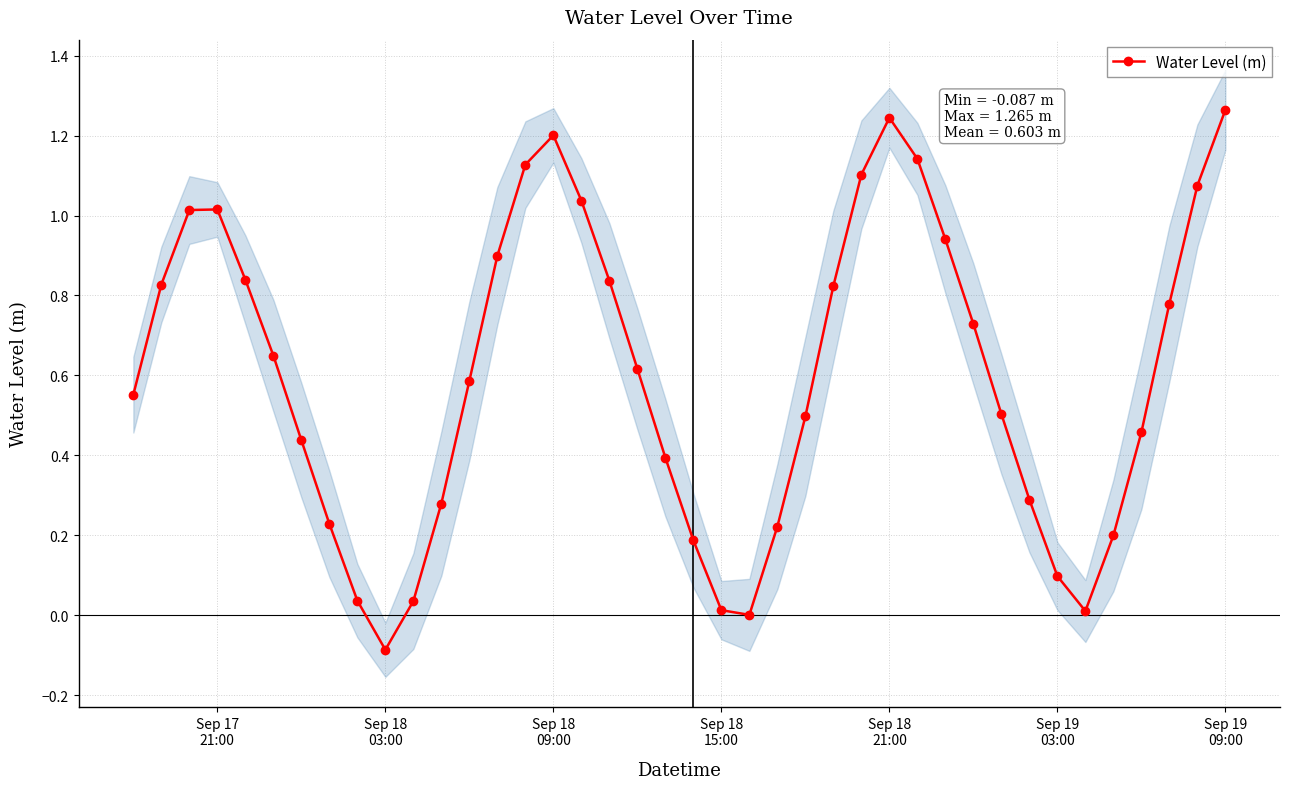

How many distinct data groups are displayed?

1